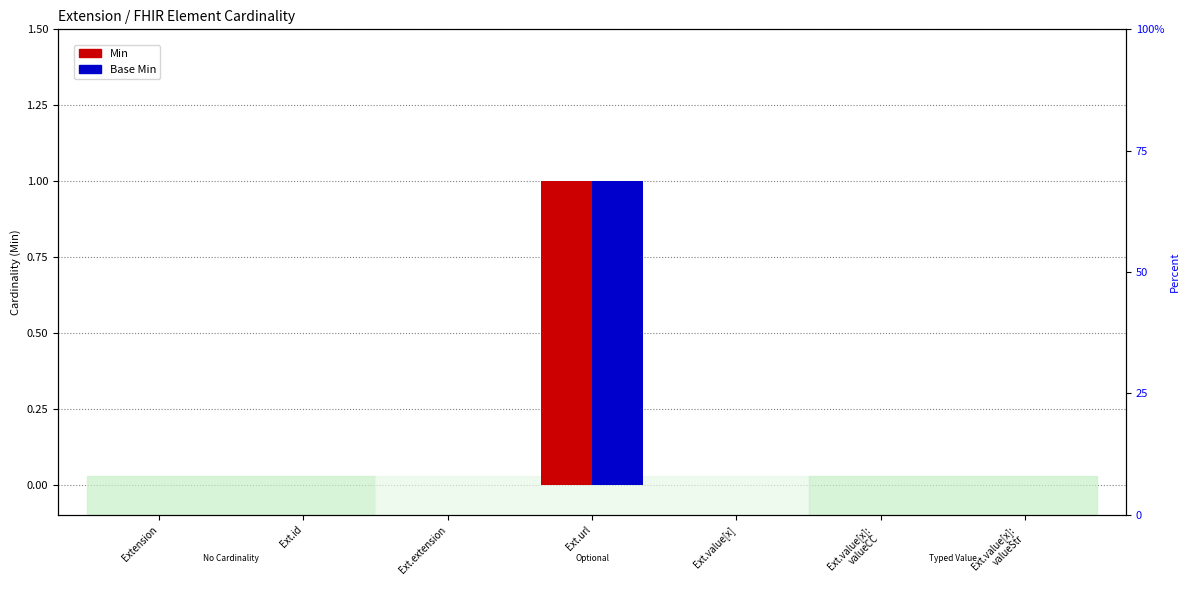

What is the difference between the Base Min values at Ext.url and Ext.value[x]:
valueCC?

1